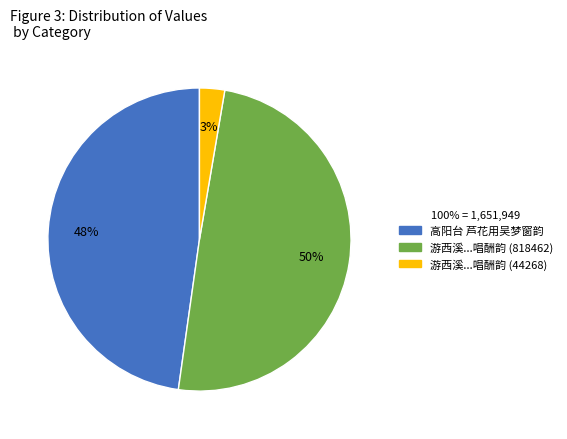

Does 高阳台 芦花用吴梦窗韵 represent more than half of the total?

No